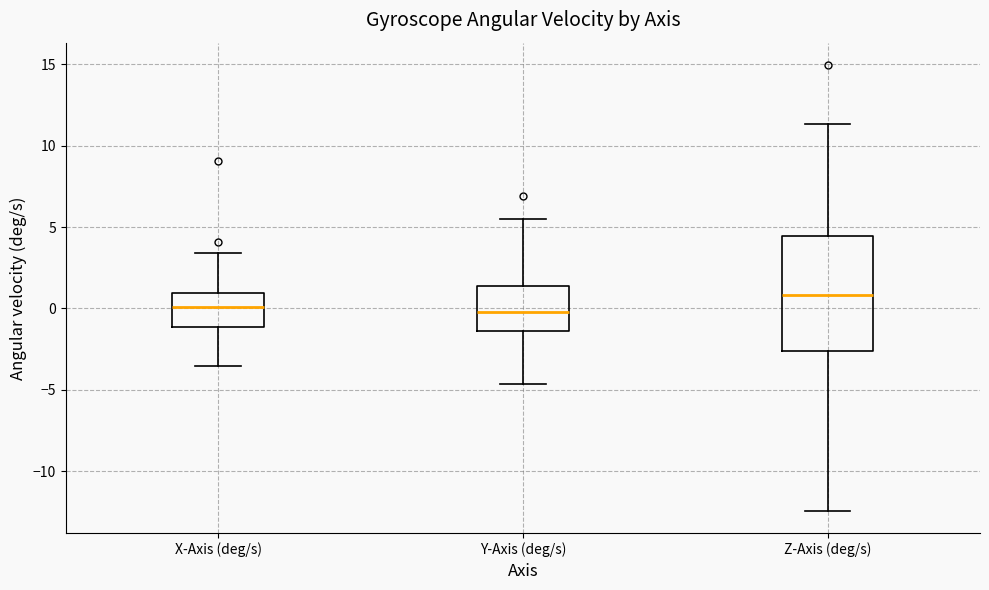

Where is the lower edge of the box for Y-Axis (deg/s) on the y-axis? The values are not printed on the chart, so give them approximately, as read against the axis.

-1.5